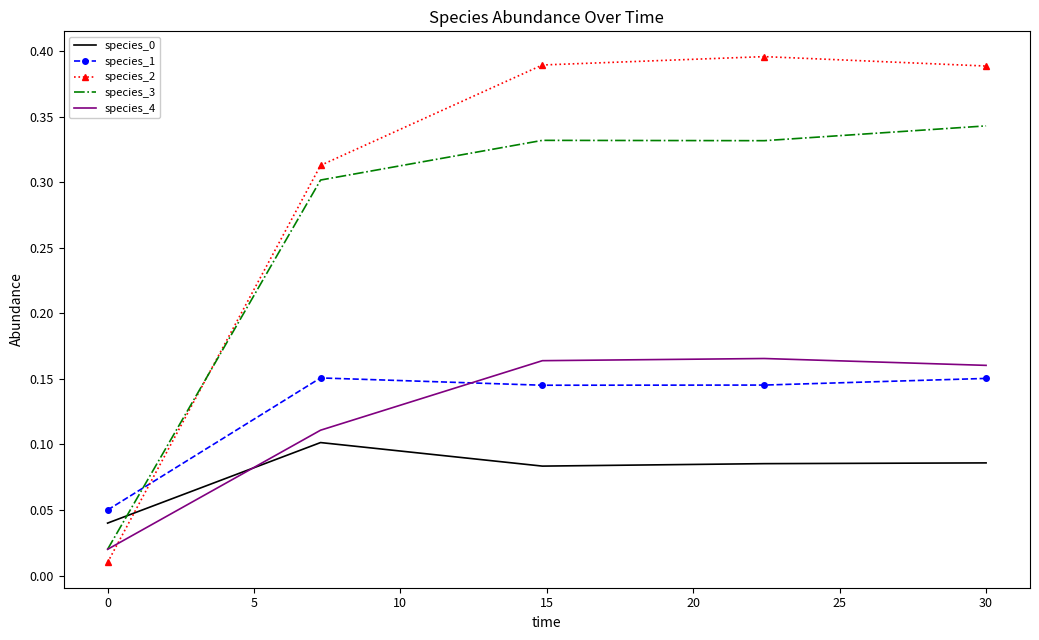

How many intersections are there between species_4 and species_2?

1